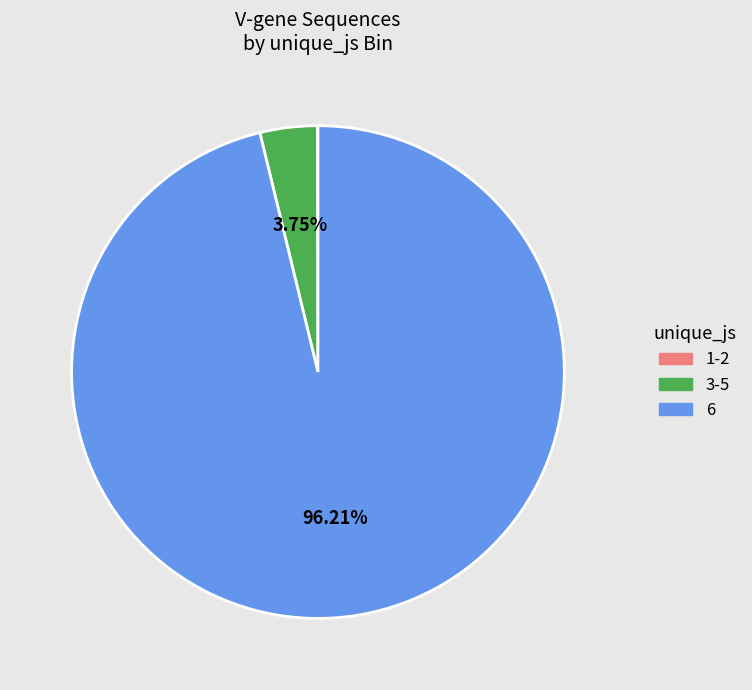

What is the majority slice?

6